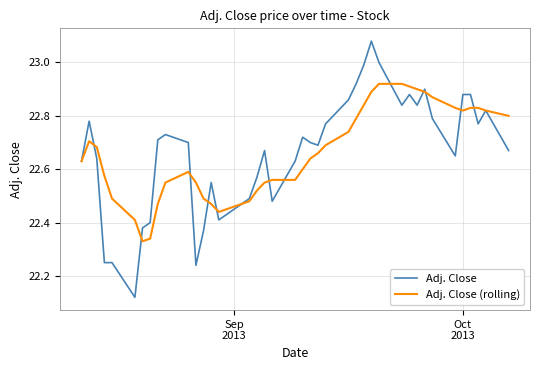

List the series in order of their peak value, highest first.

Adj. Close, Adj. Close (rolling)